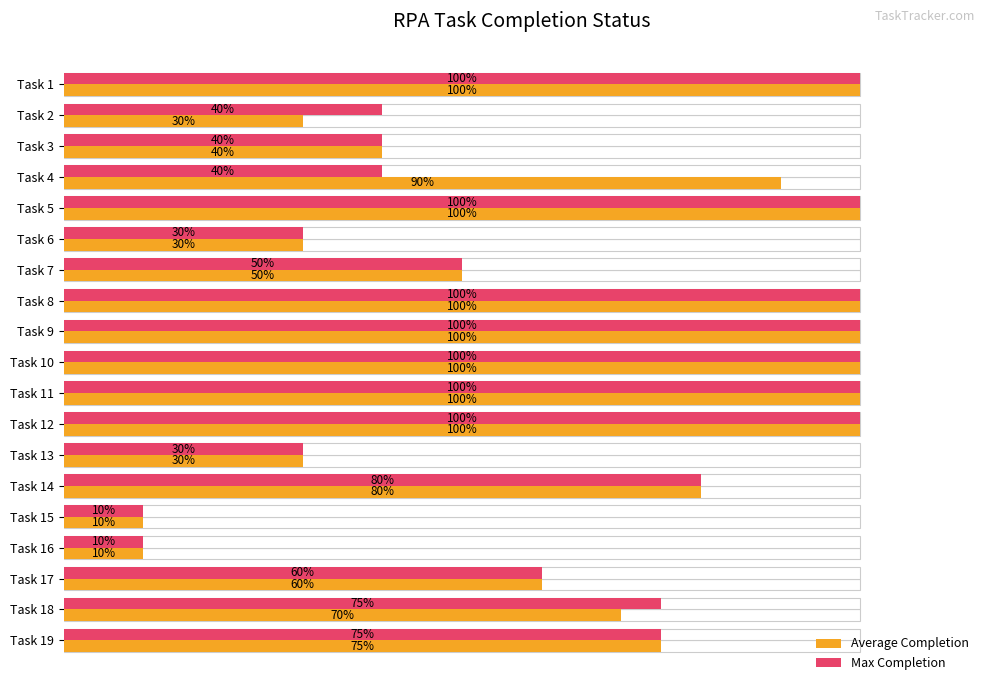

What is the average value of the Average Completion series?

0.7